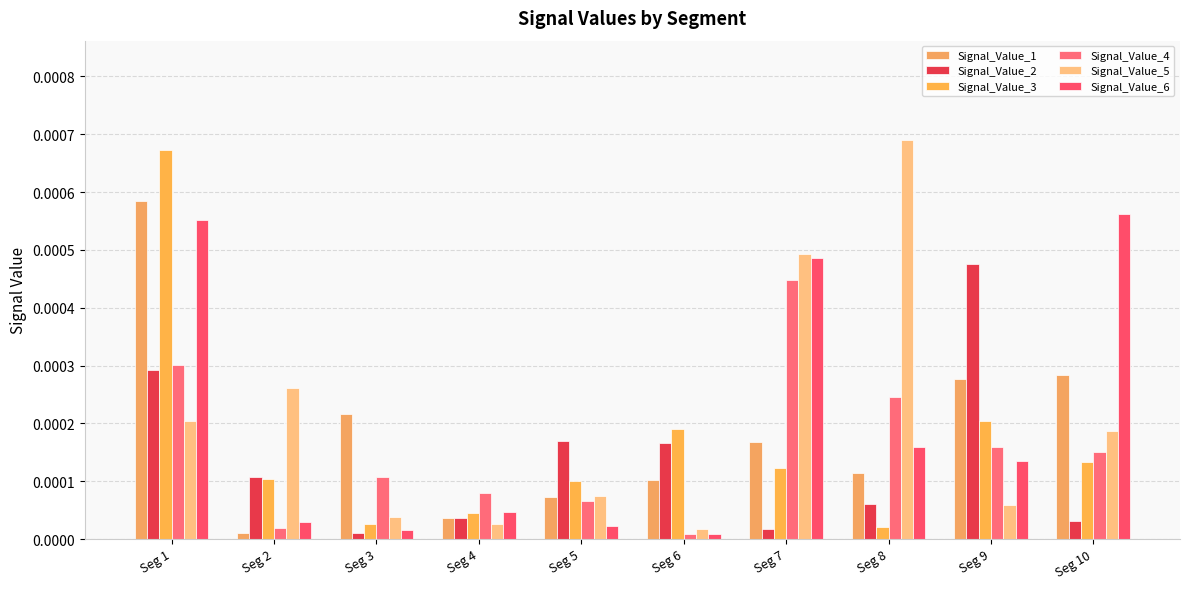

Between Seg 3 and Seg 9, which series saw the biggest shift?

Signal_Value_2